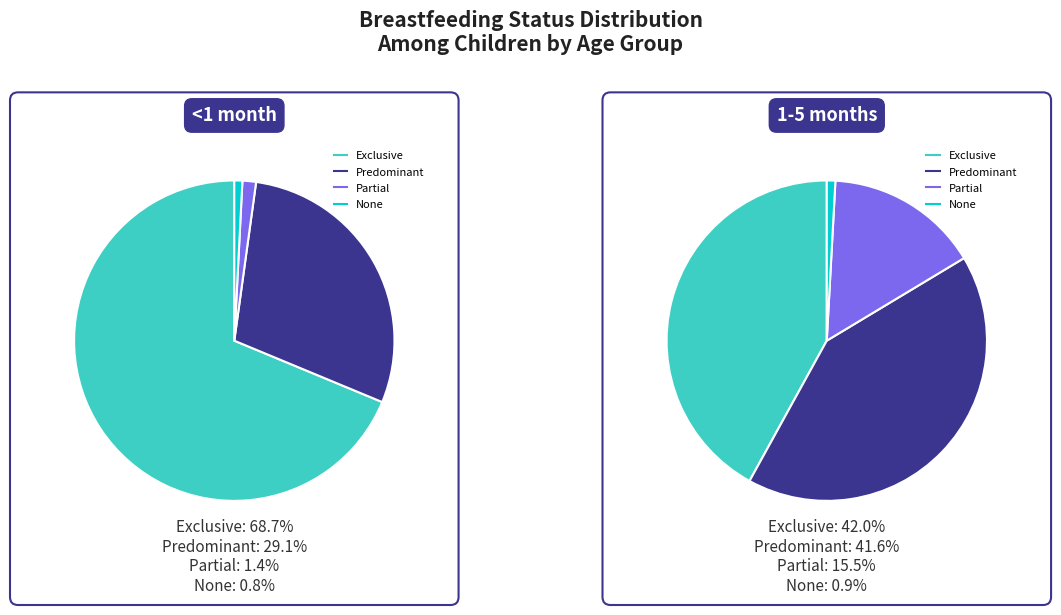

True or false: Predominant accounts for 29% of the total.

True